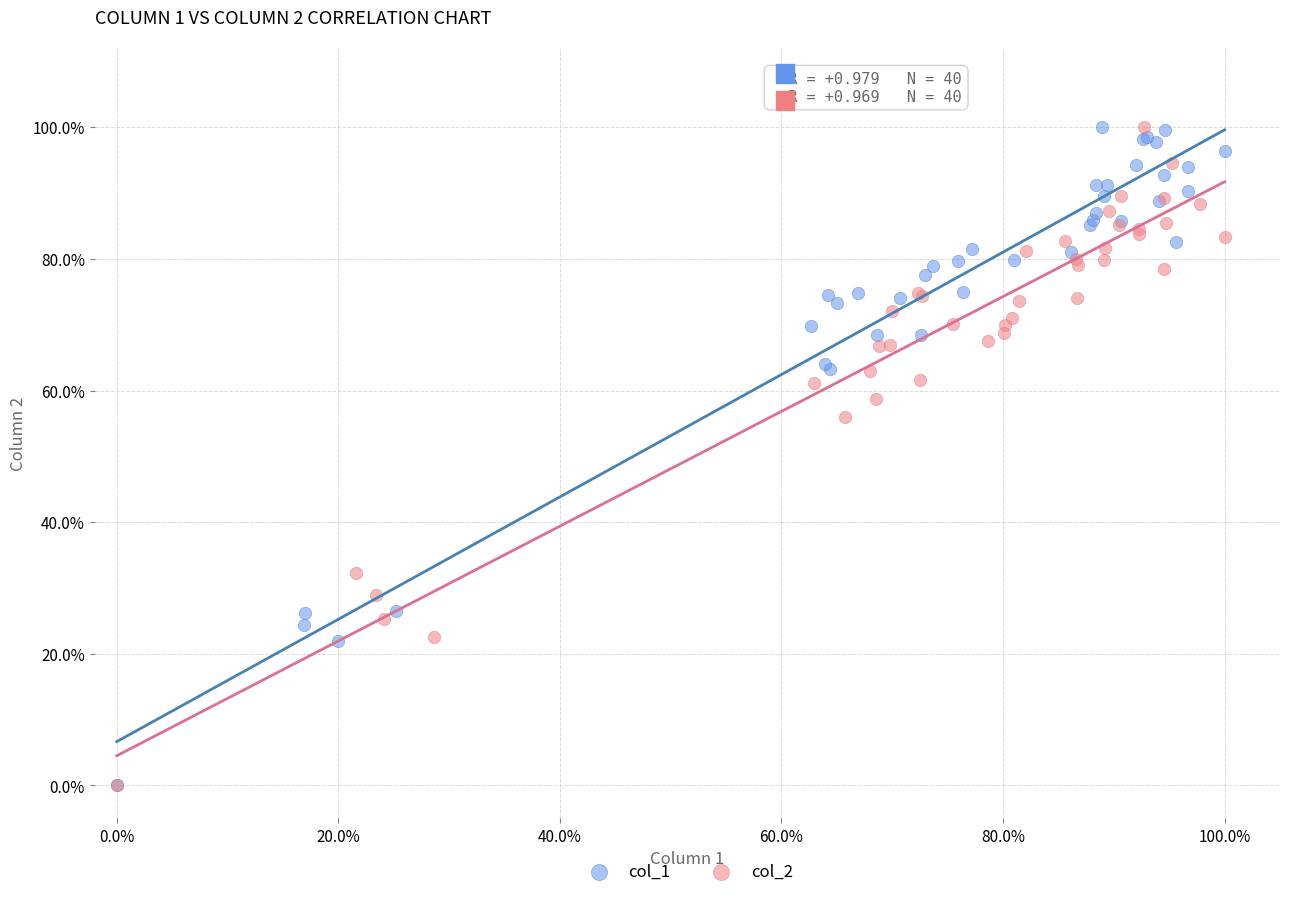

What are all the series names shown in the legend?

col_1, col_2